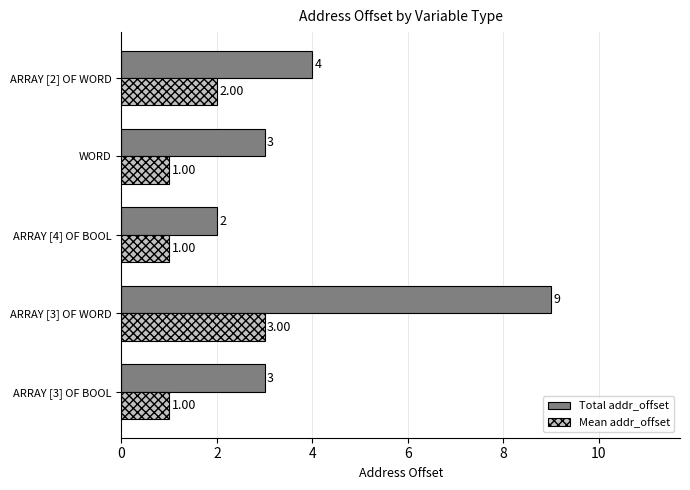

Rank the series by their average value, from highest to lowest.

Total addr_offset, Mean addr_offset